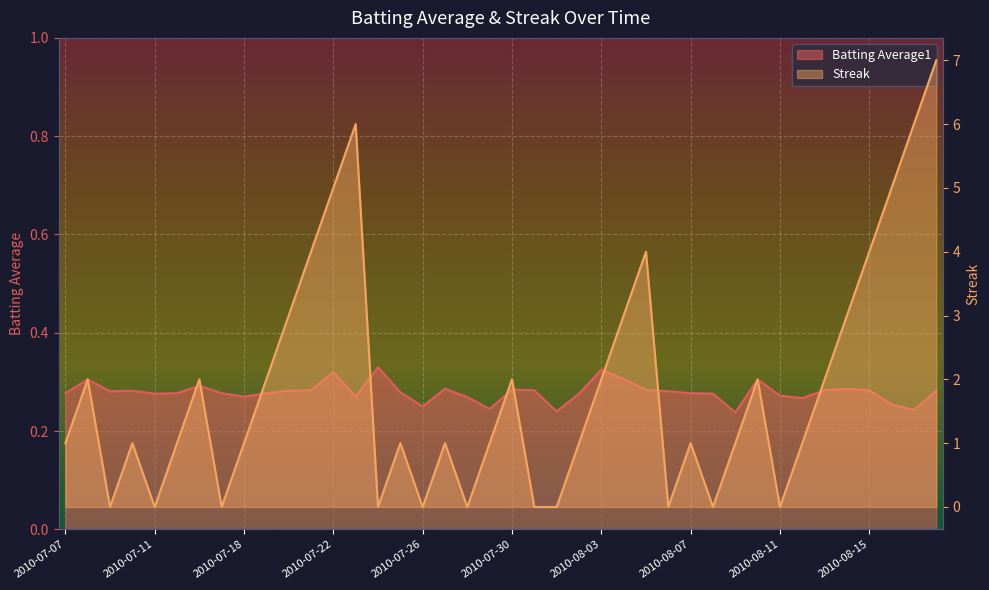

What is the value of the Streak point at the 6th from the left?

1.0